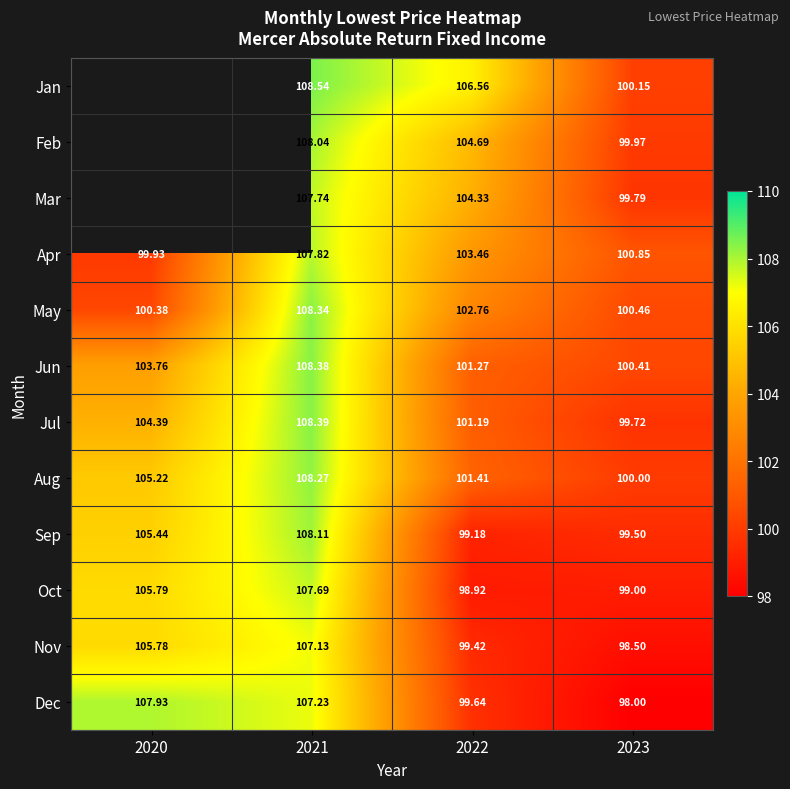

What is the maximum value for Jun?

108.4